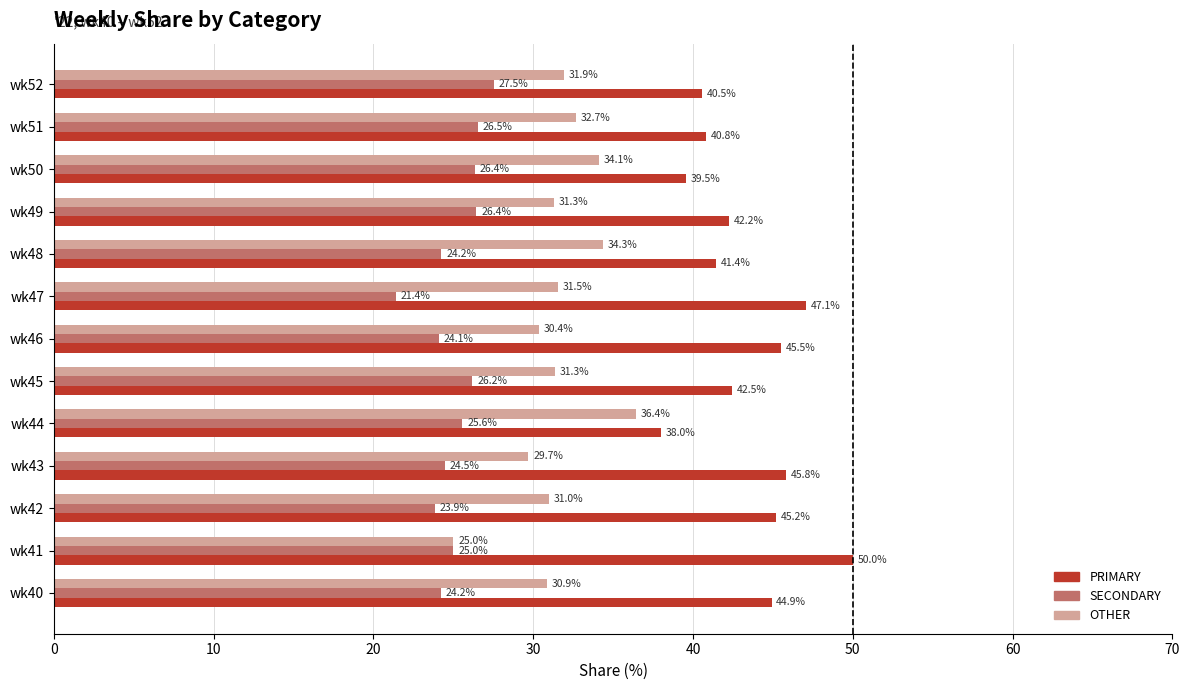

Rank the series by their maximum value, from lowest to highest.

SECONDARY, OTHER, PRIMARY